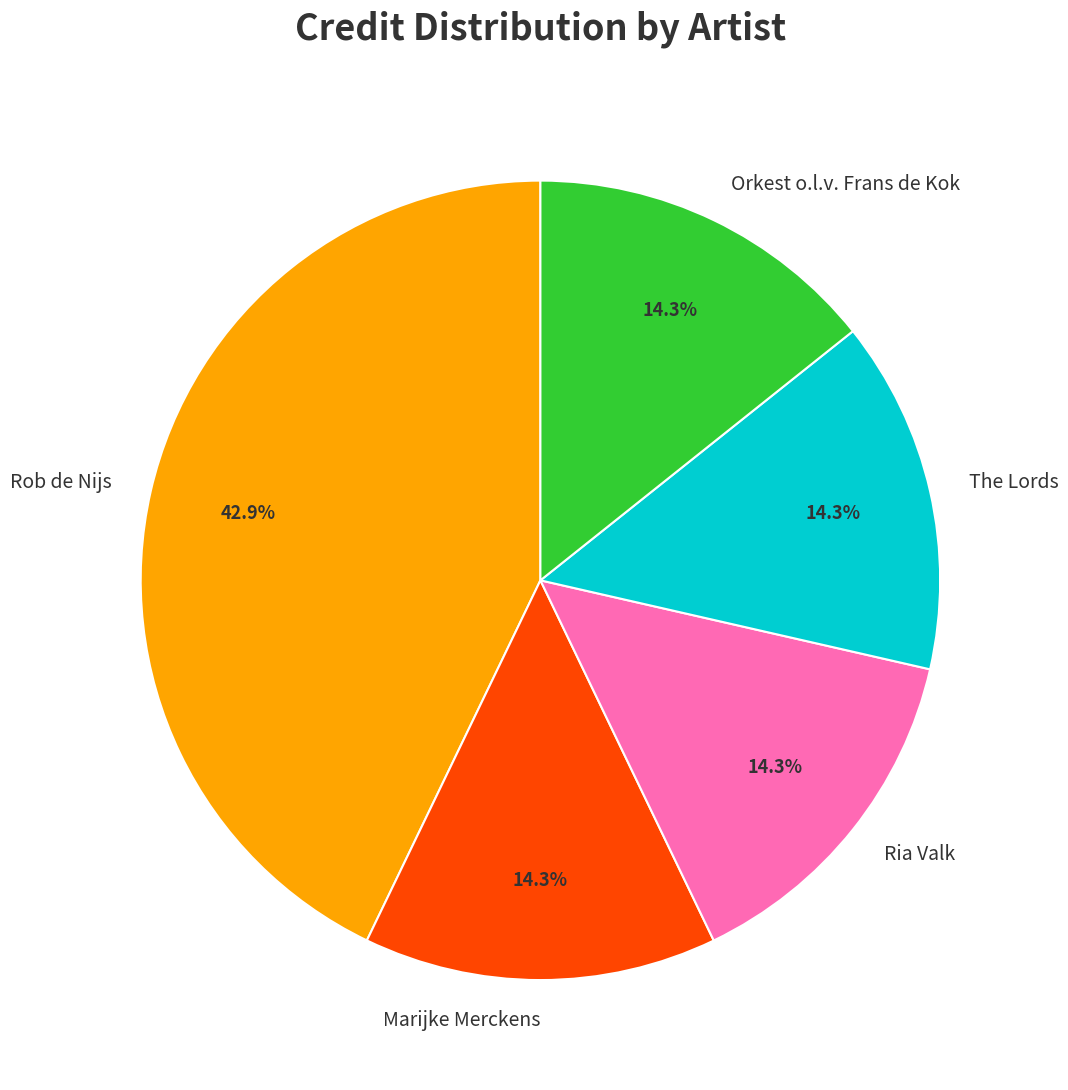

Combined, do Orkest o.l.v. Frans de Kok and Rob de Nijs account for over 50%?

Yes